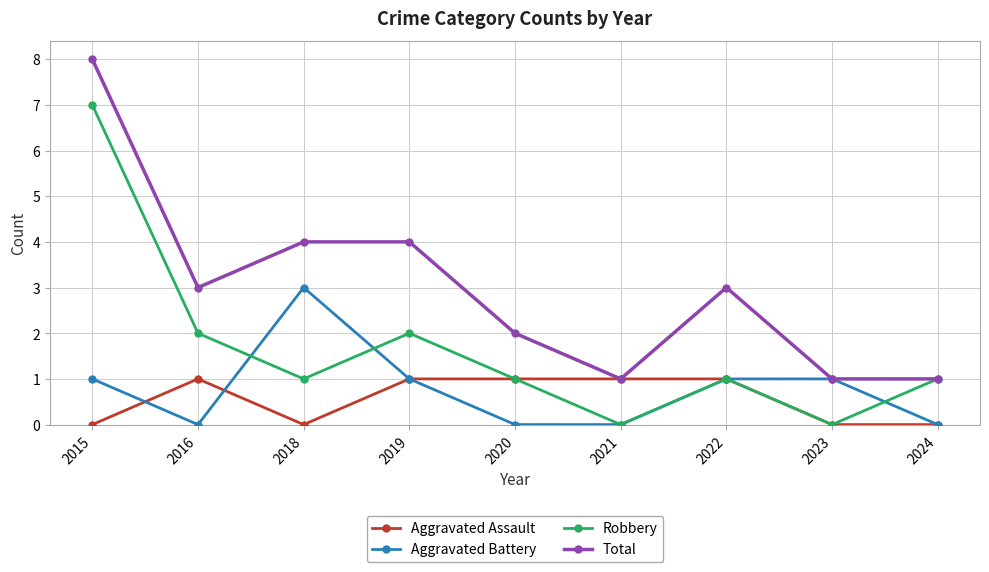

How many interior local valleys does the Robbery series have?

3